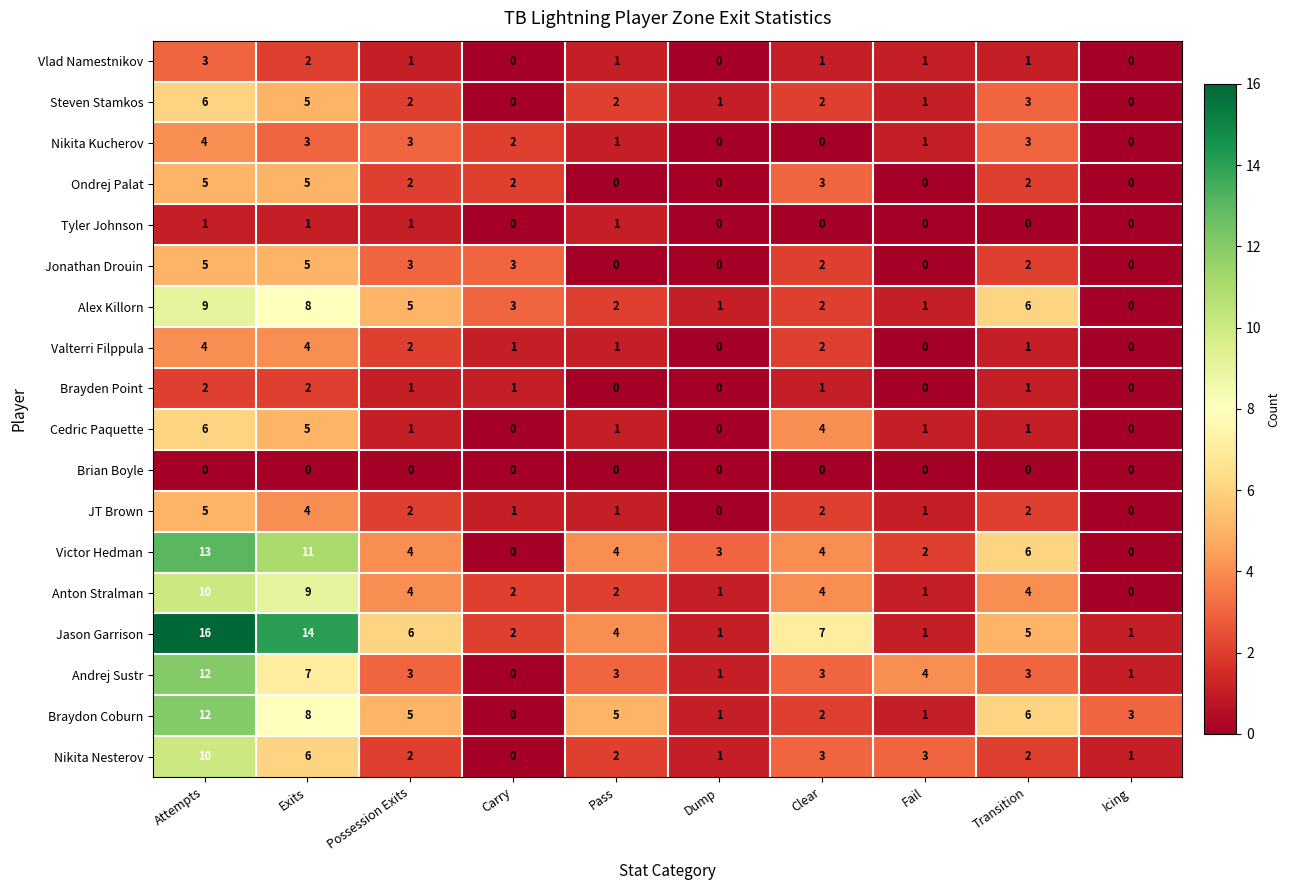

How many categories are shown in the chart?

10